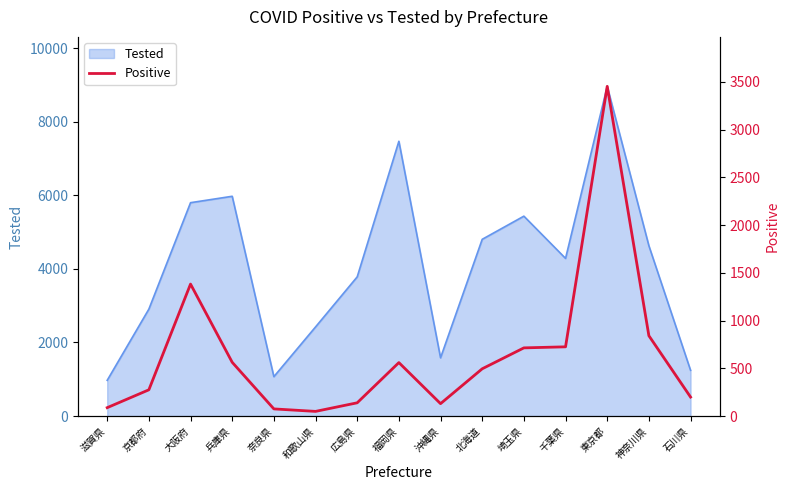

Is it true that the value at 神奈川県 is 841?

True